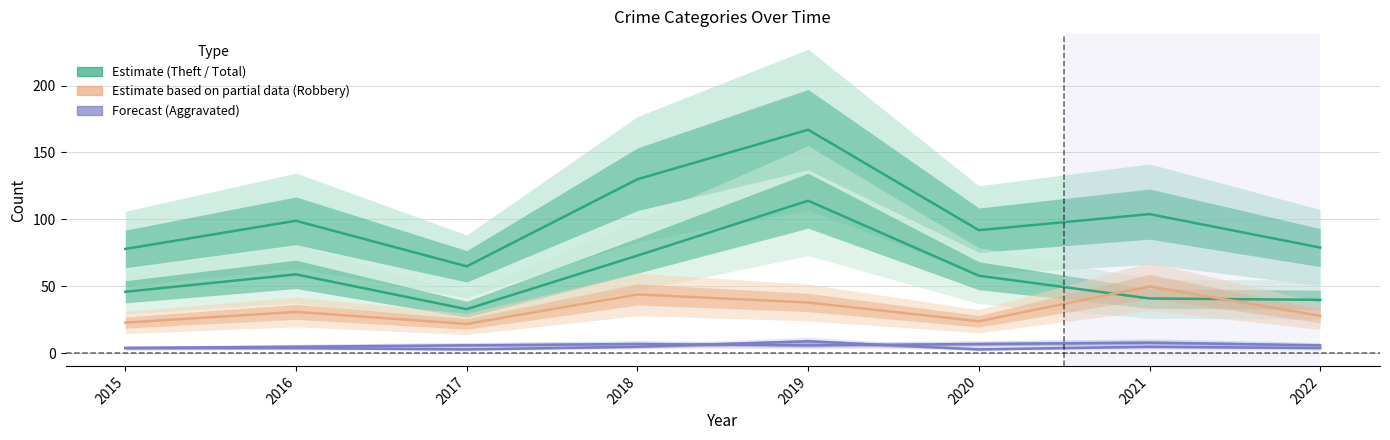

What is the approximate value of Total at 2022, to the nearest 5?

80